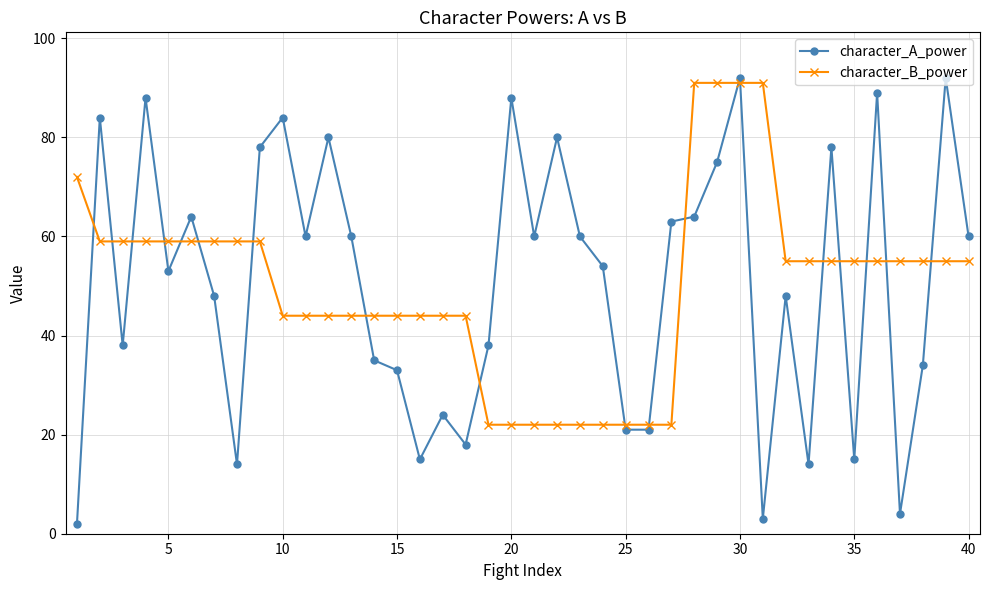

How many times do character_A_power and character_B_power cross each other?

19